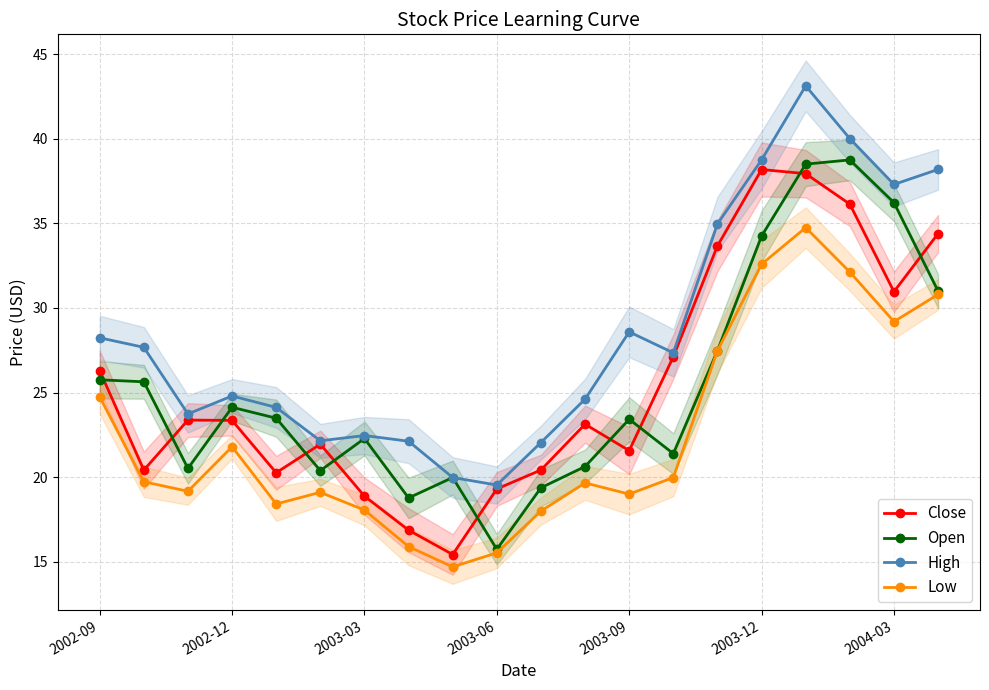

The value of Close at 2004-03 is 31.0. True or false?

True